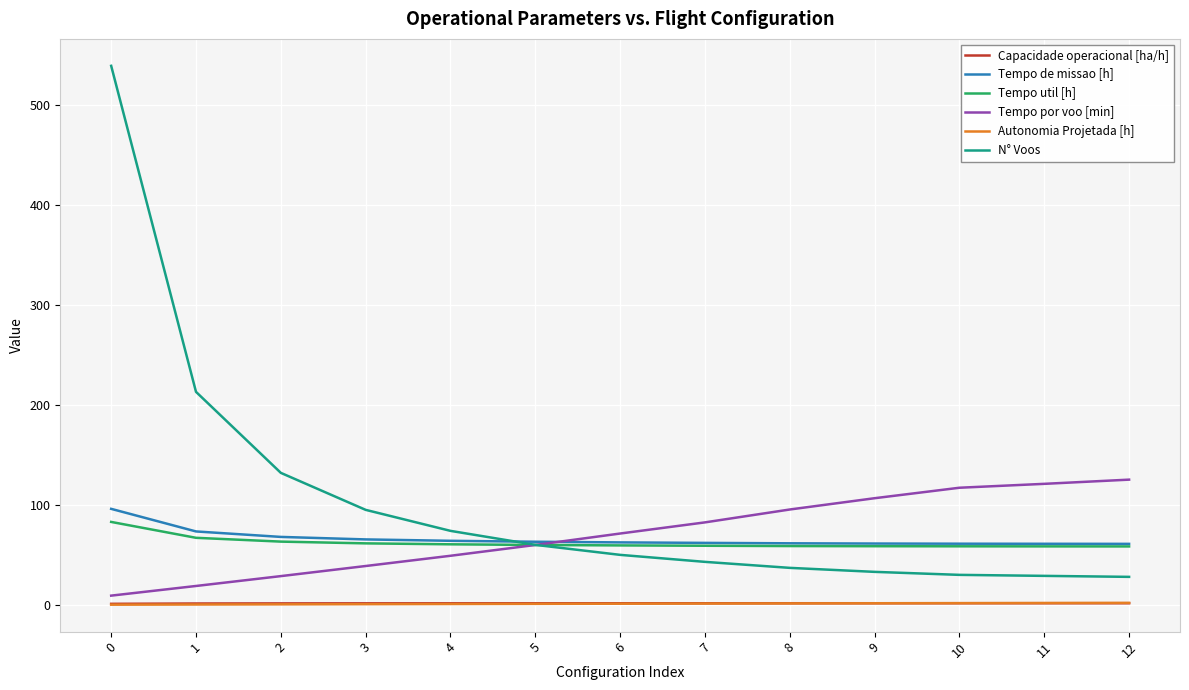

How many series are shown in this chart?

6